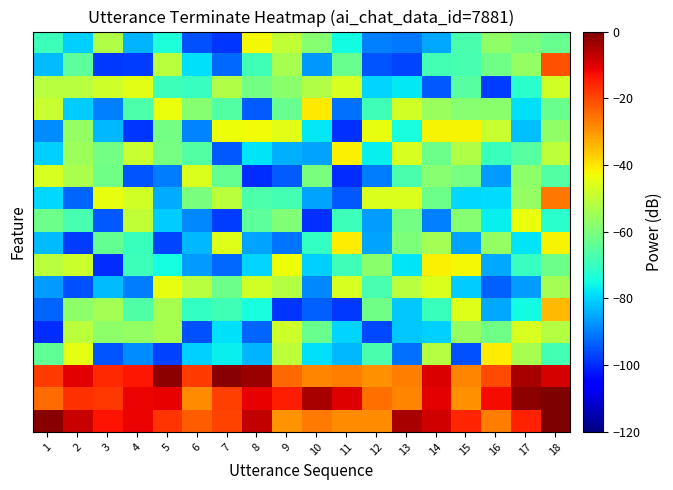

At which category is the sum across all series the highest?

18